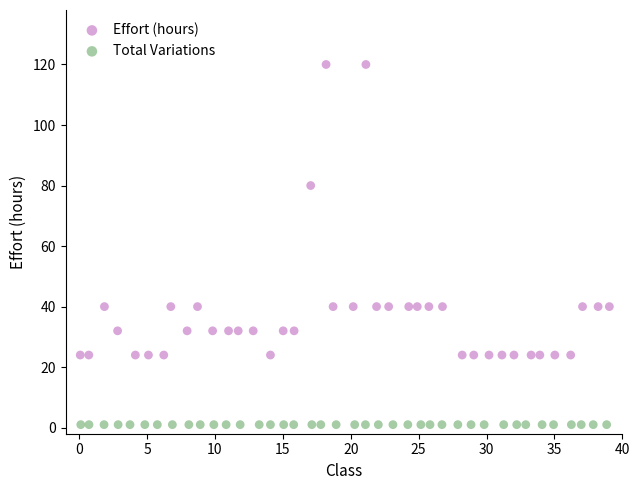

Which series reaches the minimum Y coordinate?

Total Variations